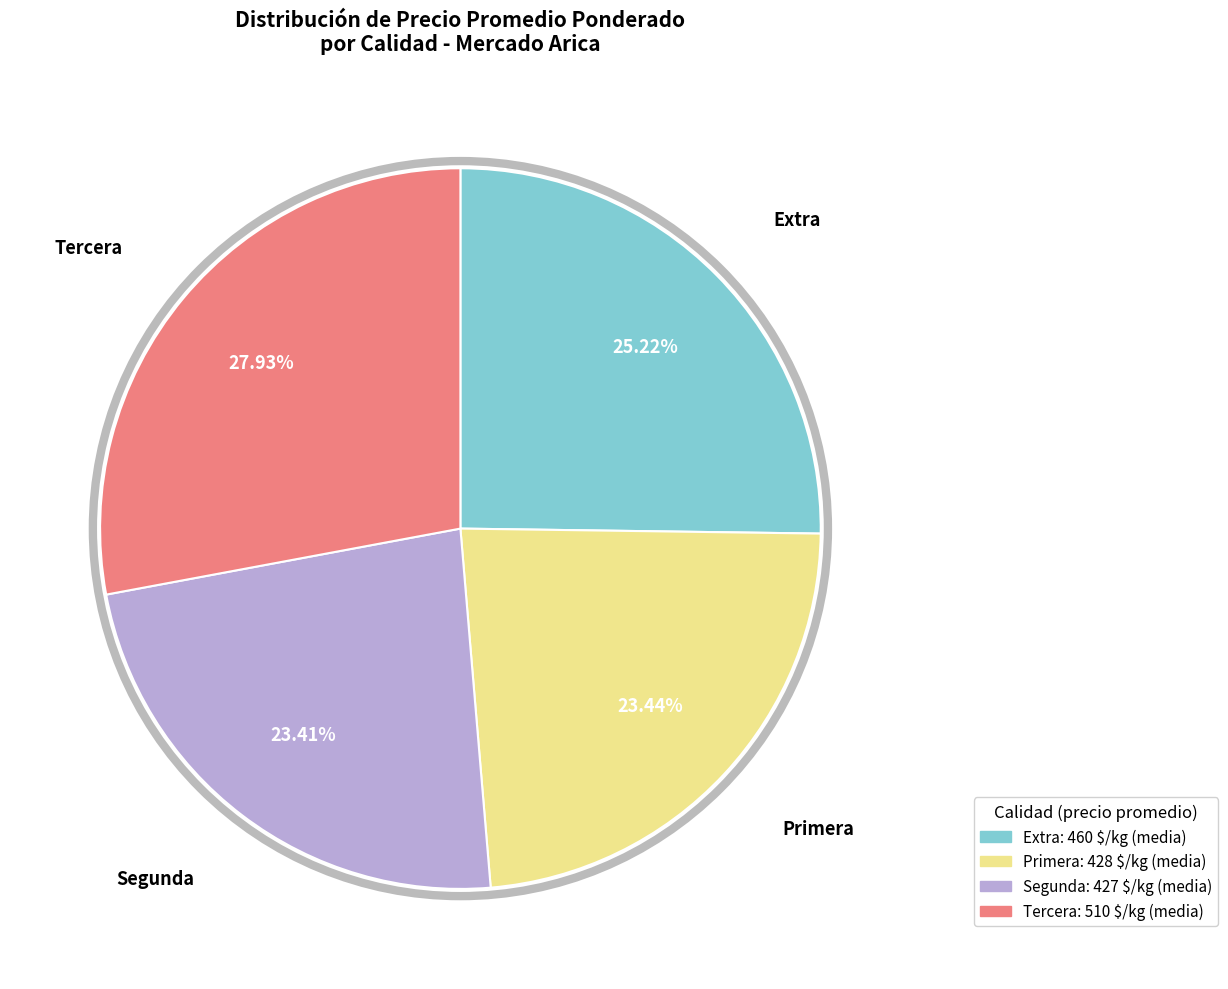

Is there a majority slice in this chart?

No